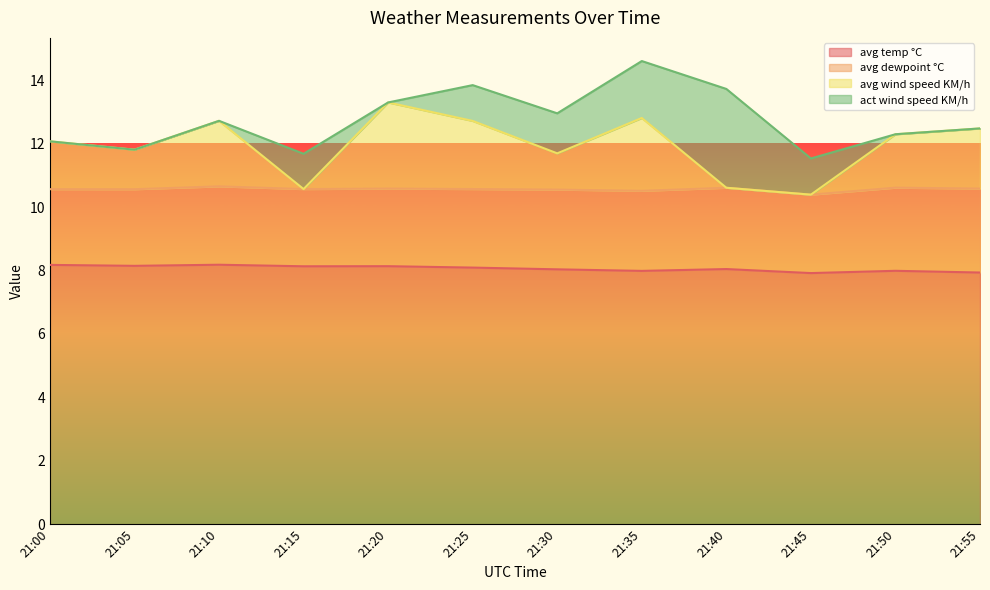

What is the total value across all series at 21:40?

13.7